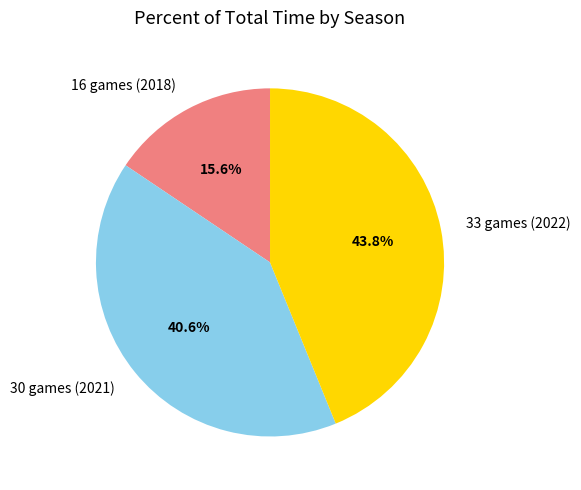

Rank the categories by value from highest to lowest.

33 games (2022), 30 games (2021), 16 games (2018)